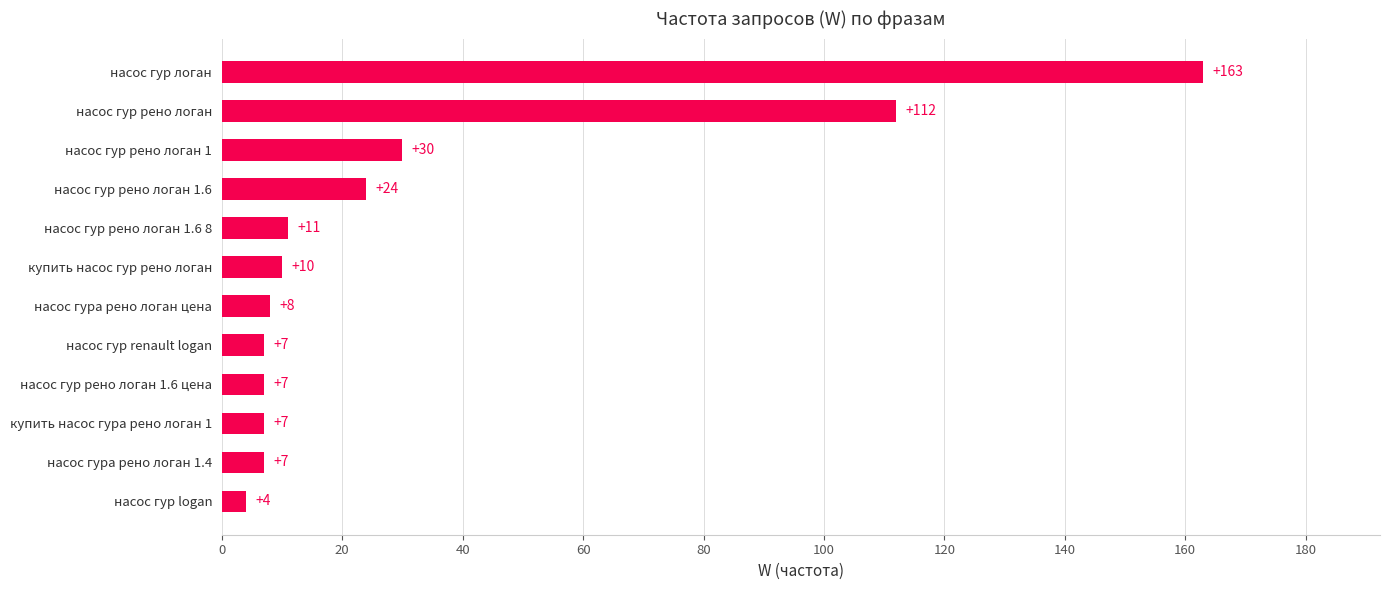

What is the maximum value shown in the chart?

163